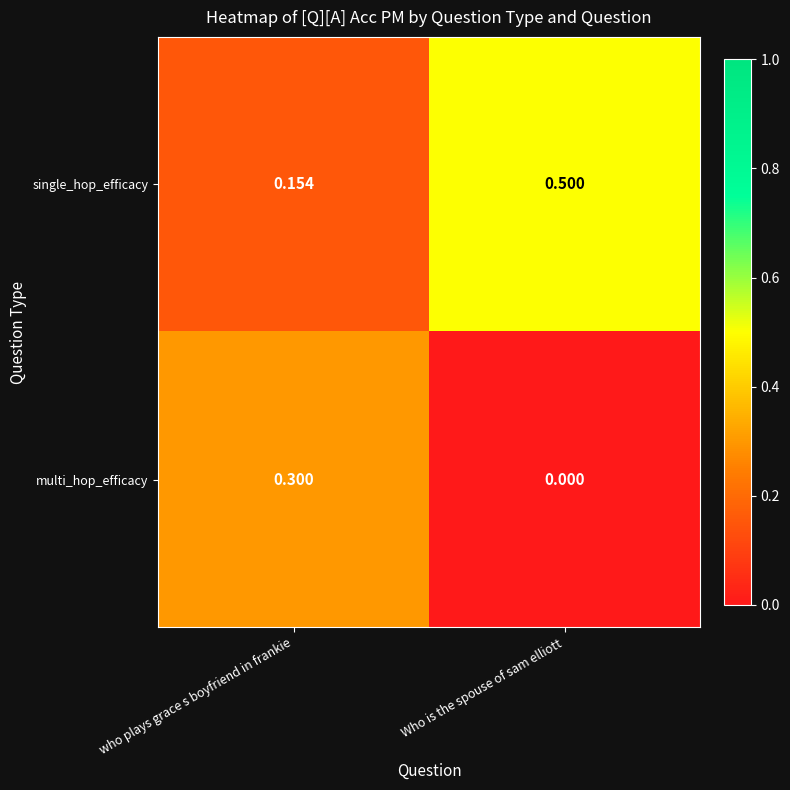

Where is multi_hop_efficacy nearest to the value 0?

Who is the spouse of sam elliott